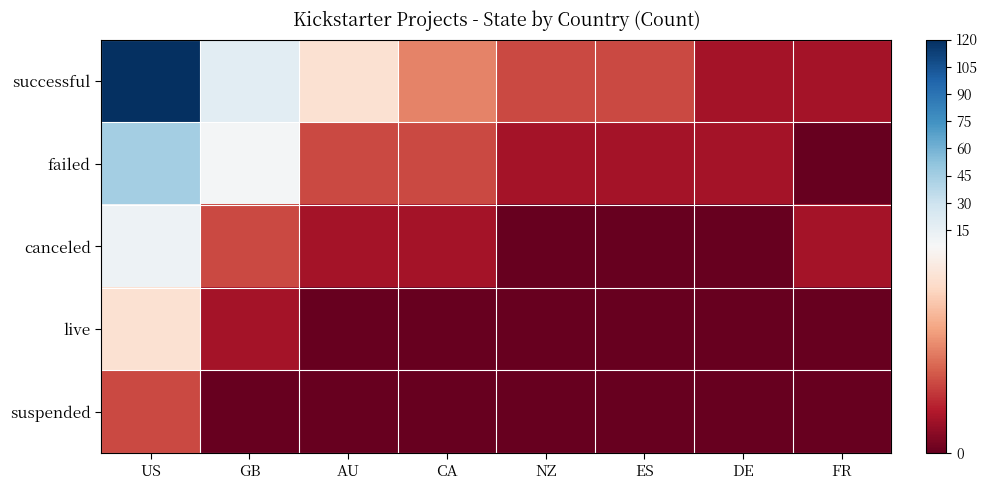

Which series has the largest range (max minus min)?

successful